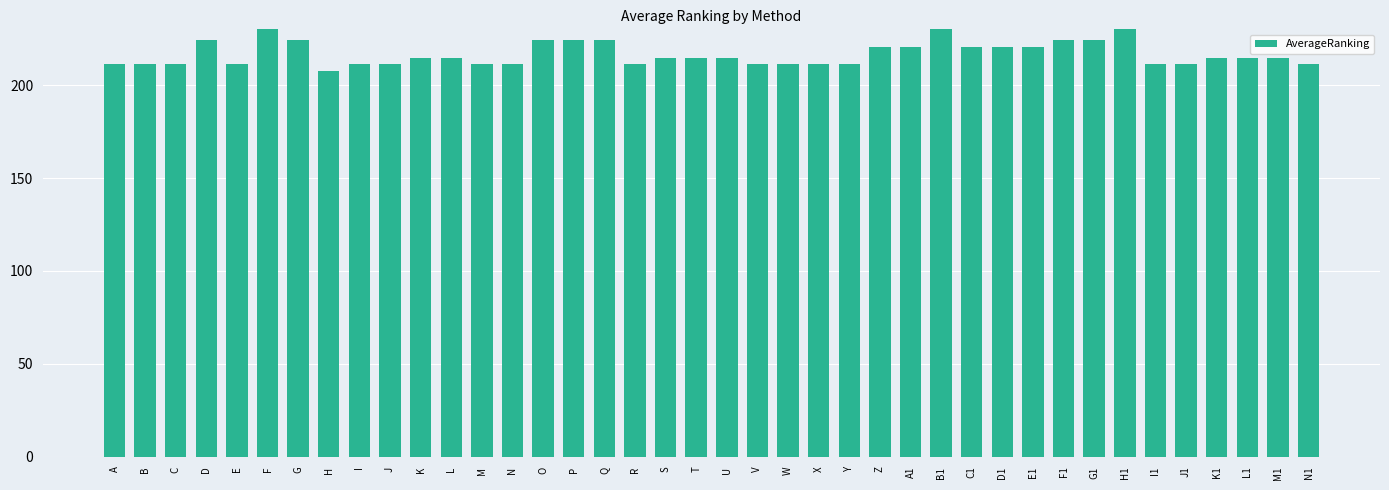

What is the label of the 6th bar from the right?

I1